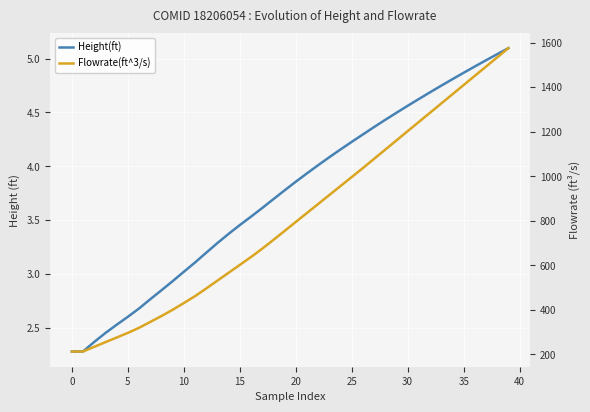

The value of Flowrate(ft^3/s) at 19 is 1334.9. True or false?

False